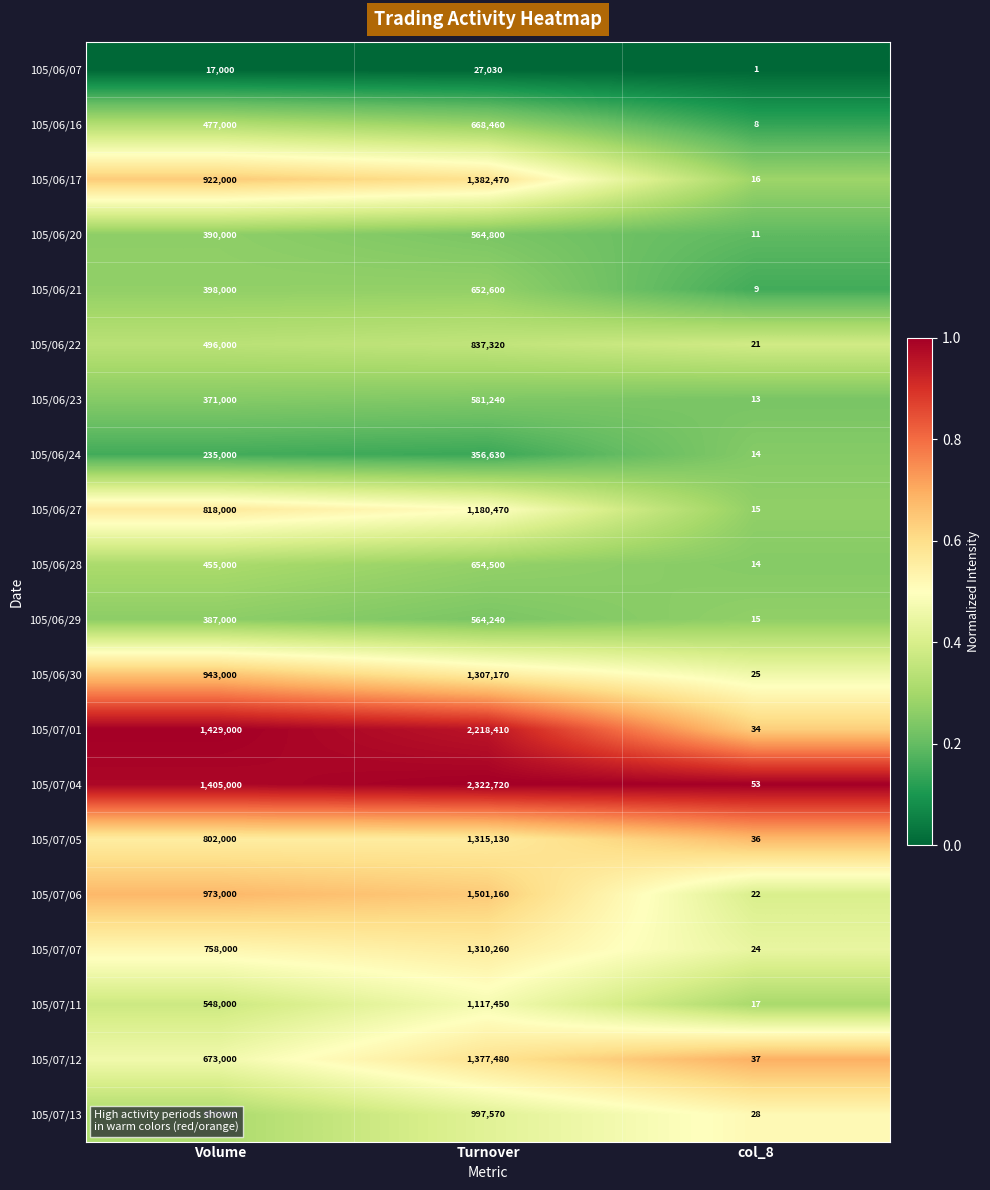

What is the total value across all series at Volume?

12956000